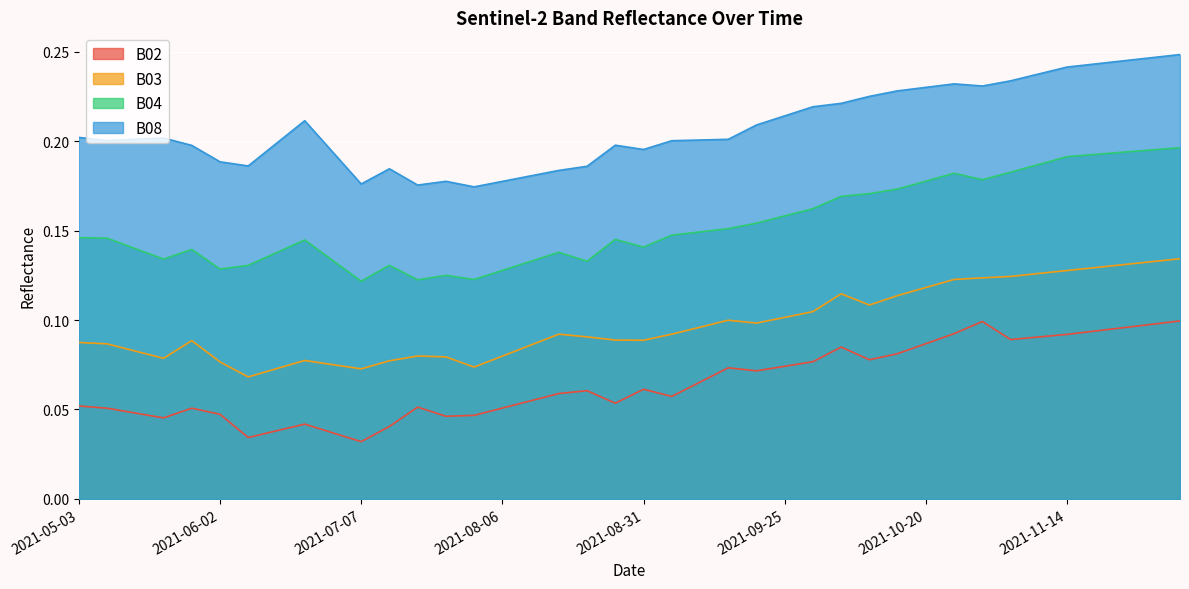

What is the sum of the B02 values at 2021-10-05 and 2021-05-03?

0.1